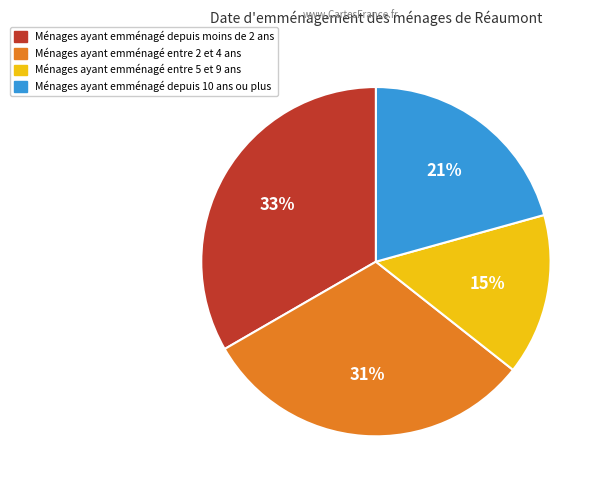

Is there a majority slice in this chart?

No